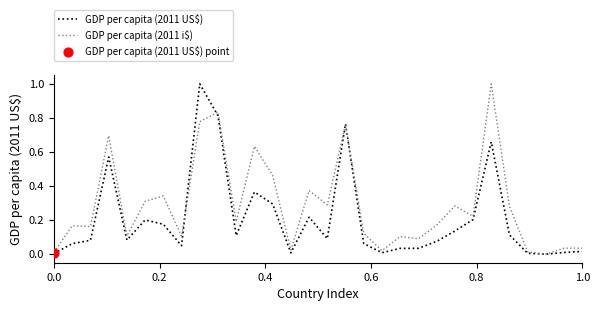

Which series has the largest total across all categories?

GDP per capita (2011 i$)